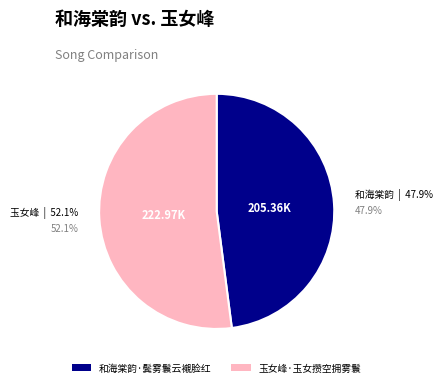

What is the change in value from 和海棠韵·鬓雾鬟云襯脸红 to 玉女峰·玉女攒空拥雾鬟?

+17612